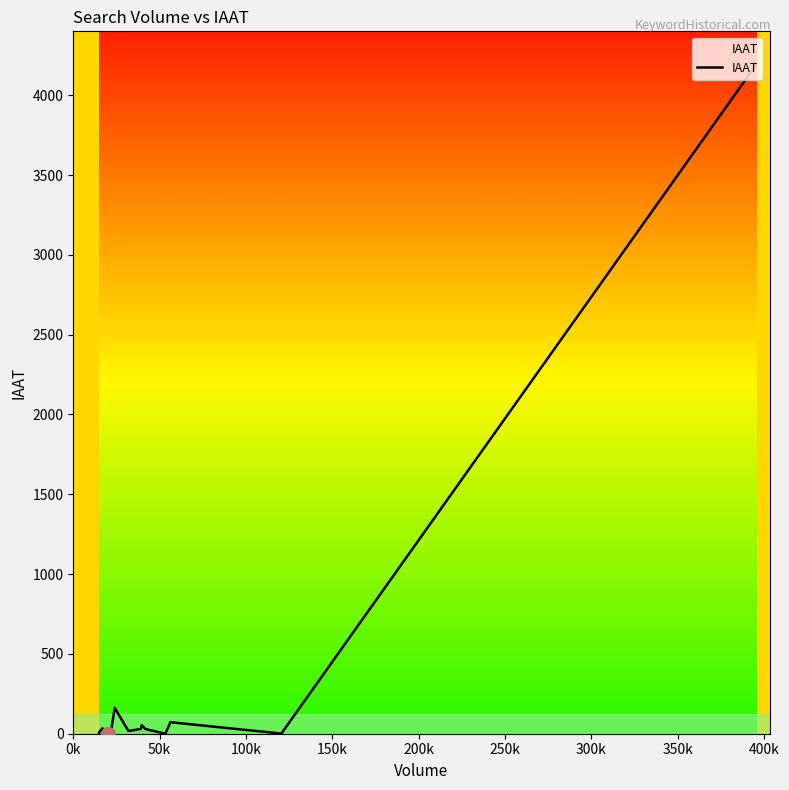

What is the average value?

234